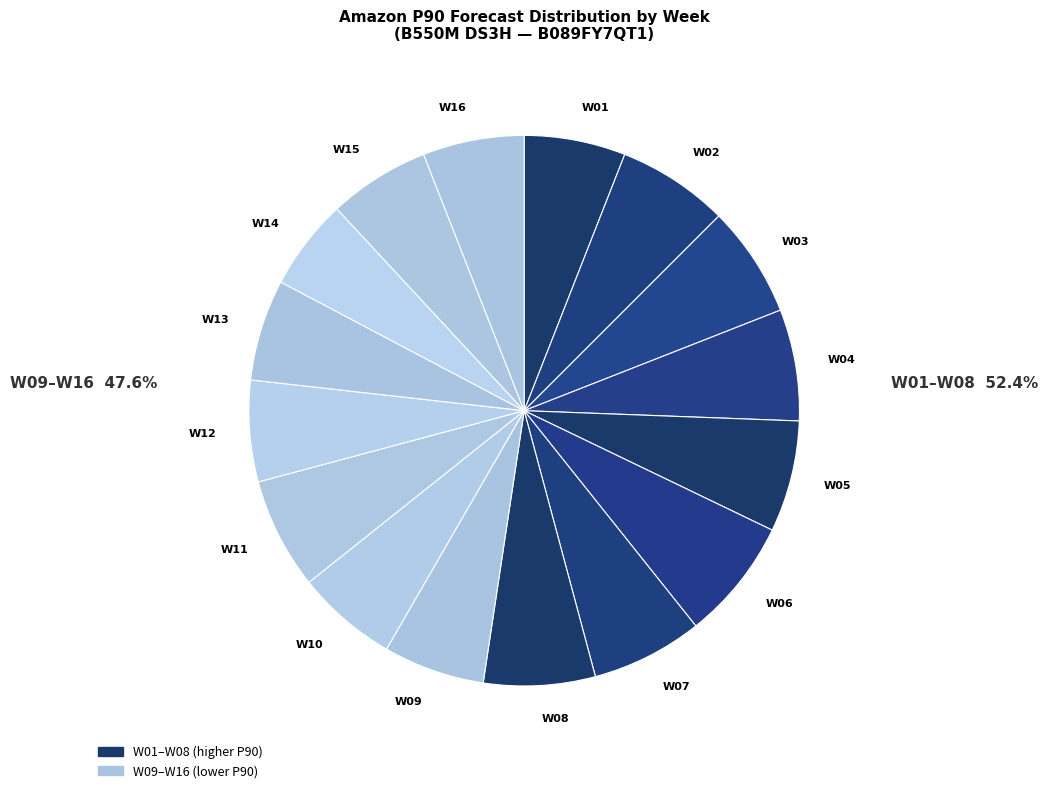

The W16 slice represents 6% of the pie. True or false?

True